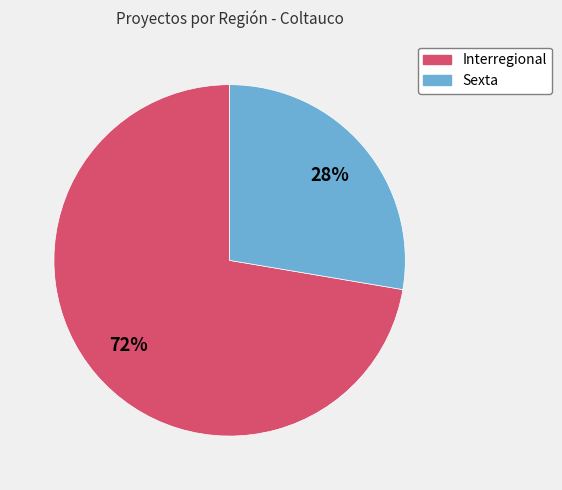

Which has a higher value, Interregional or Sexta?

Interregional